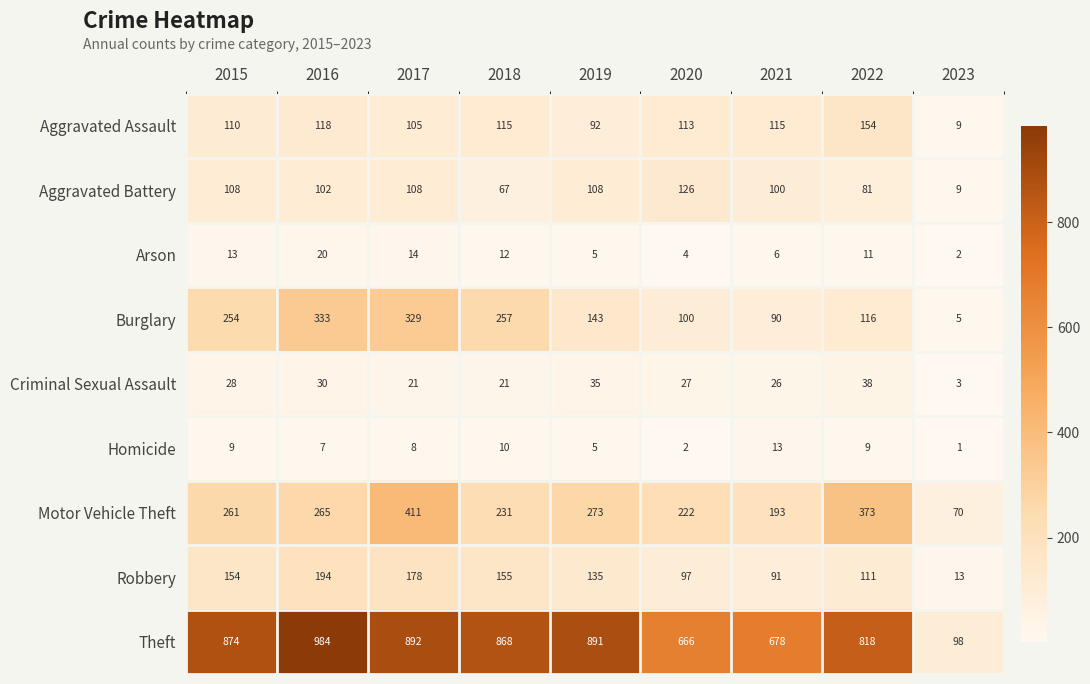

What is the total value across all series at 2016?

2053